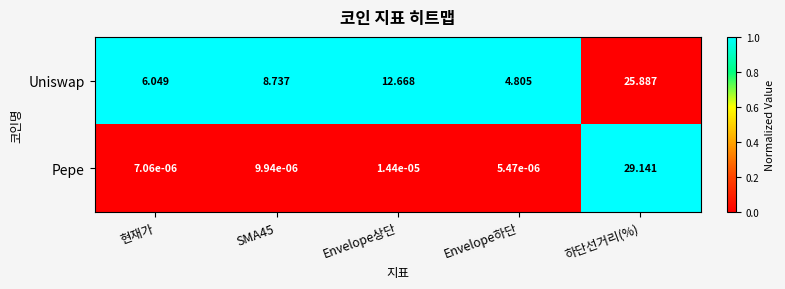

Which series has the largest total across all categories?

Uniswap